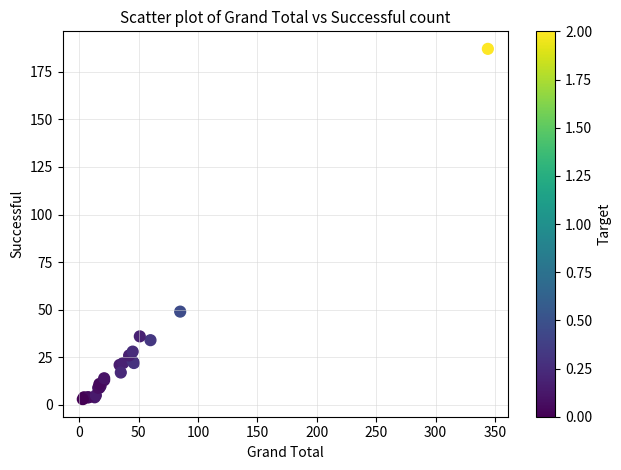

What Y value in the scatter plot is closest to 95?

49